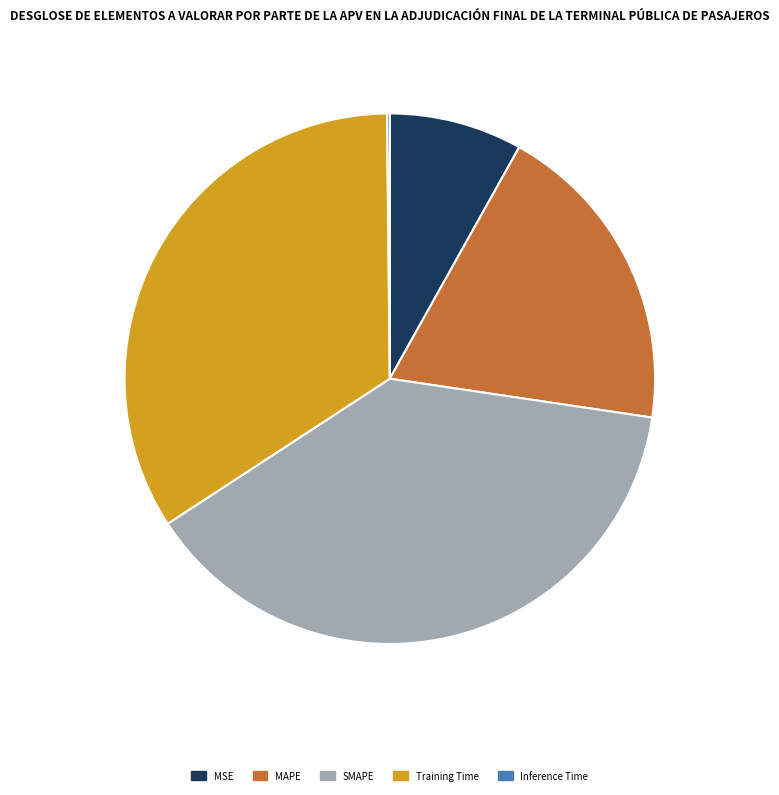

What is the change in value from SMAPE to Inference Time?

-2.0